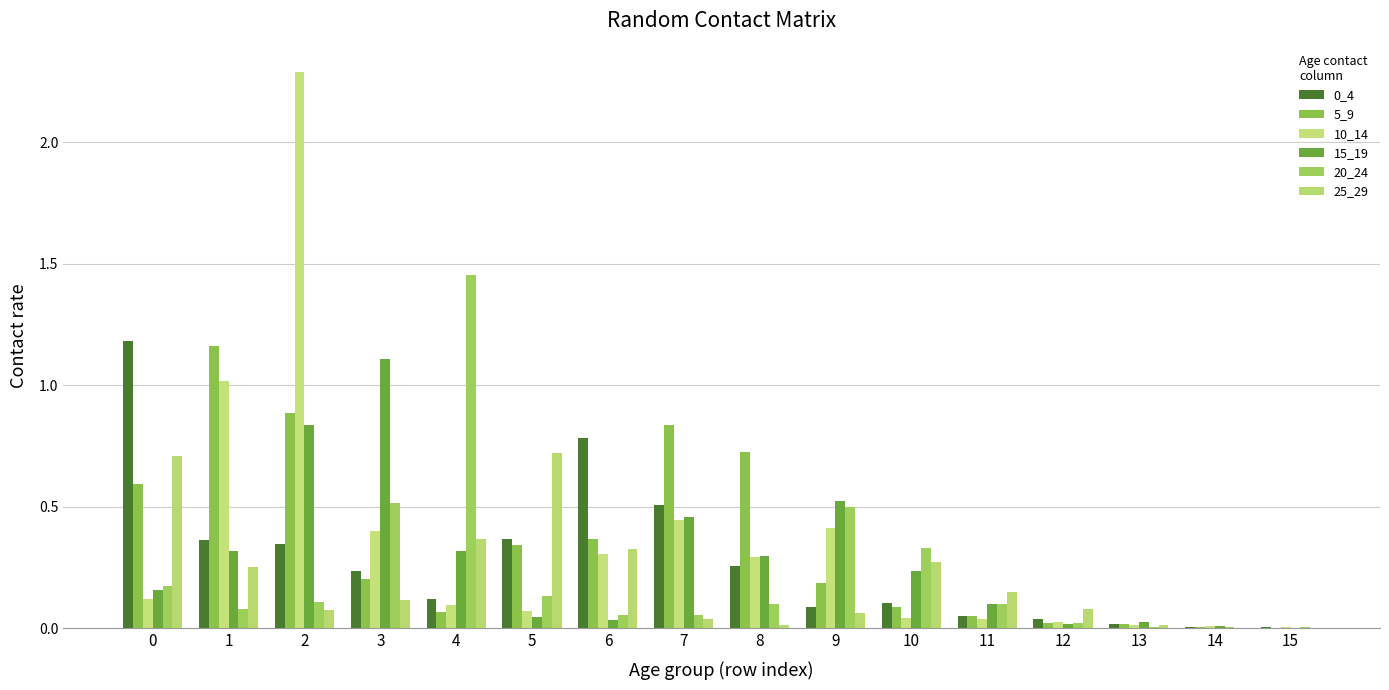

Count the number of categories in the chart.

16